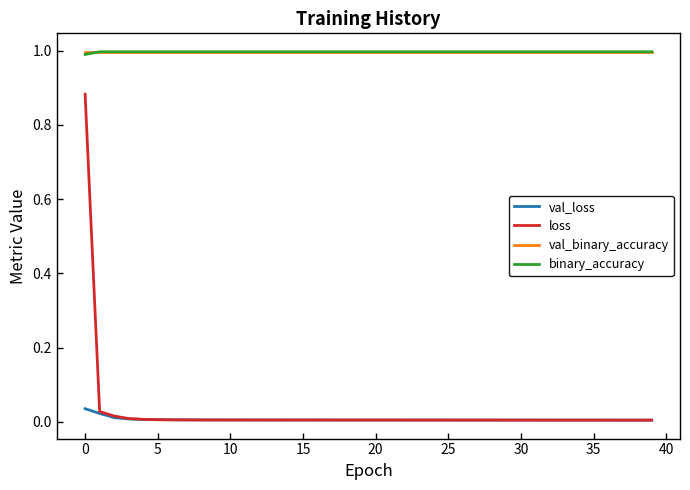

Count the val_loss values in the range 0 to 1.

40